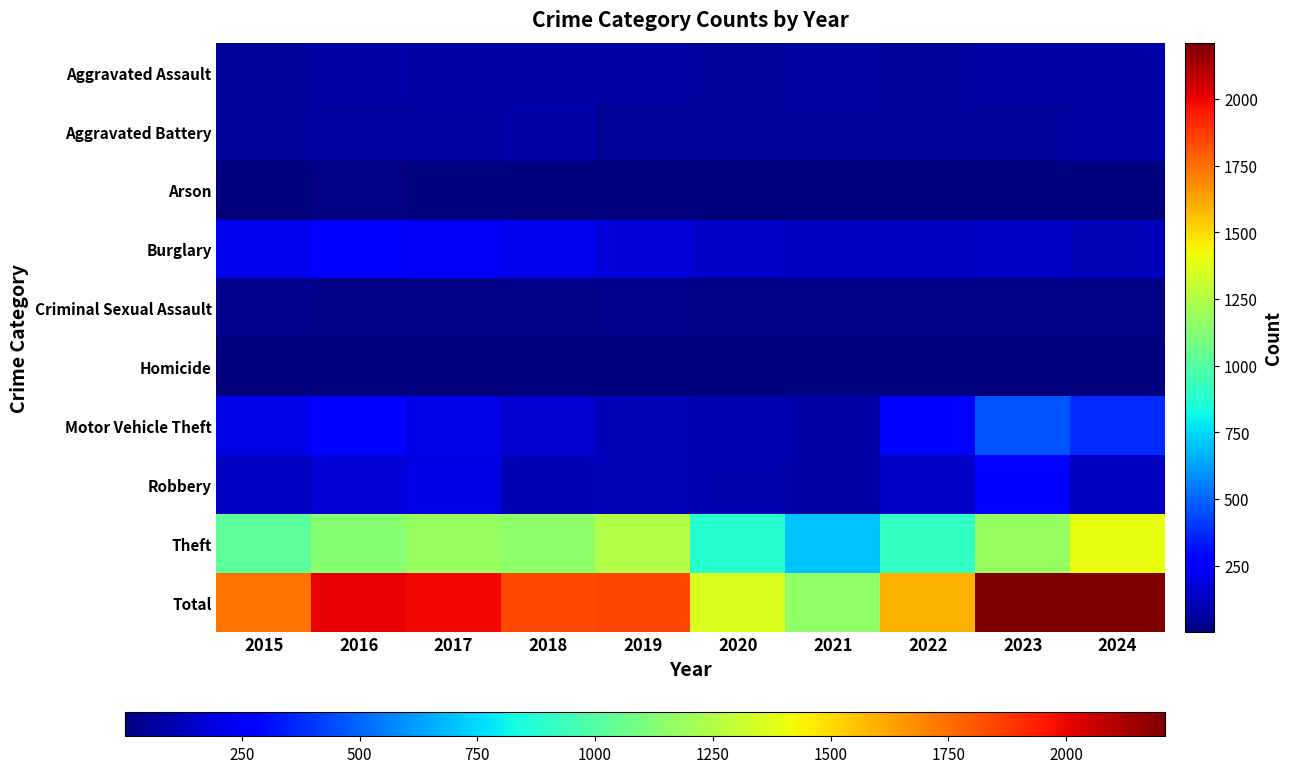

Reading left to right, extract all data points from this chart.

Aggravated Assault: 2015=54	2016=85	2017=71	2018=71	2019=79	2020=62	2021=64	2022=59	2023=78	2024=84
Aggravated Battery: 2015=58	2016=65	2017=70	2018=85	2019=53	2020=56	2021=60	2022=56	2023=56	2024=86
Arson: 2015=9	2016=12	2017=7	2018=7	2019=5	2020=7	2021=6	2022=3	2023=2	2024=8
Burglary: 2015=211	2016=259	2017=236	2018=214	2019=181	2020=145	2021=128	2022=129	2023=133	2024=121
Criminal Sexual Assault: 2015=28	2016=26	2017=22	2018=24	2019=31	2020=16	2021=26	2022=21	2023=17	2024=17
Homicide: 2015=5	2016=4	2017=4	2018=4	2019=4	2020=5	2021=6	2022=7	2023=3	2024=2
Motor Vehicle Theft: 2015=208	2016=255	2017=203	2018=160	2019=122	2020=98	2021=80	2022=253	2023=464	2024=366
Robbery: 2015=136	2016=170	2017=197	2018=112	2019=115	2020=94	2021=87	2022=148	2023=277	2024=131
Theft: 2015=1028	2016=1132	2017=1178	2018=1156	2019=1250	2020=875	2021=708	2022=913	2023=1180	2024=1394
Total: 2015=1737	2016=2008	2017=1988	2018=1833	2019=1840	2020=1358	2021=1165	2022=1589	2023=2210	2024=2209